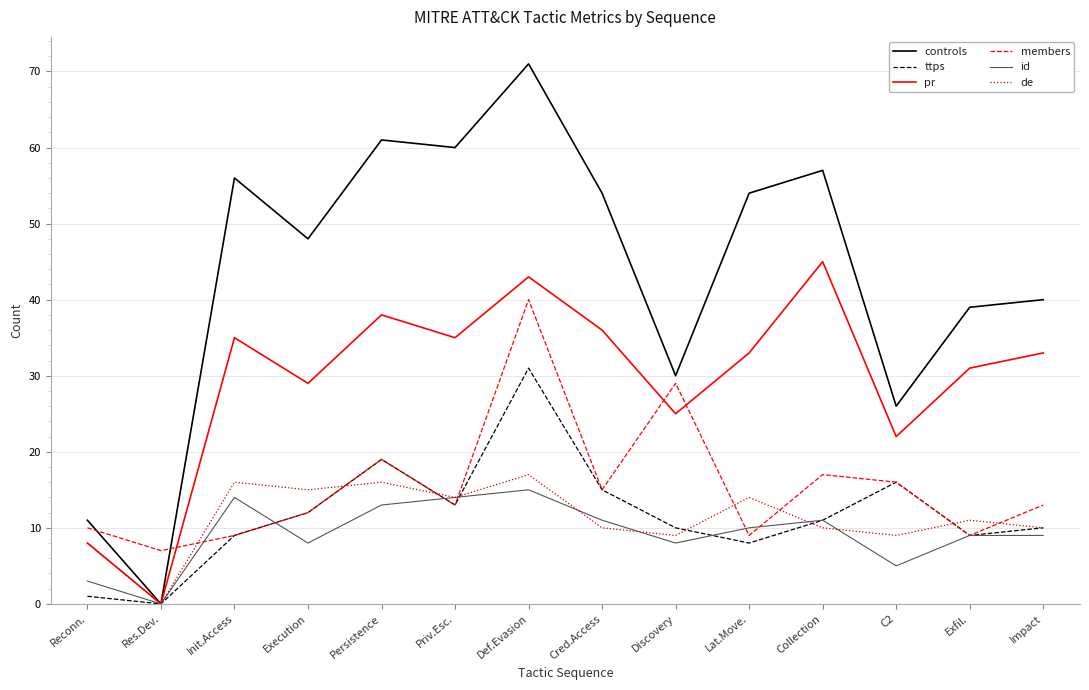

Where is the first local minimum for de?

Res.Dev.